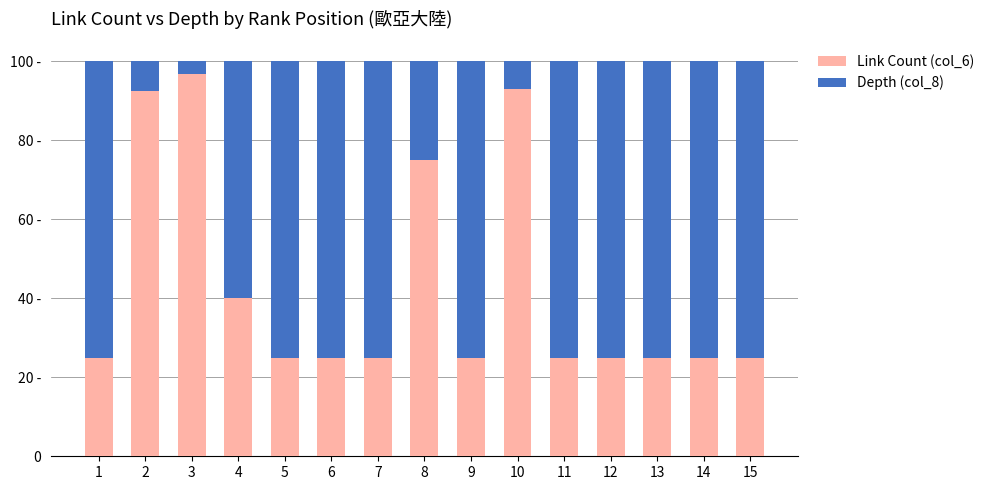

Rank the series by their maximum value, from highest to lowest.

Link Count (col_6), Depth (col_8)